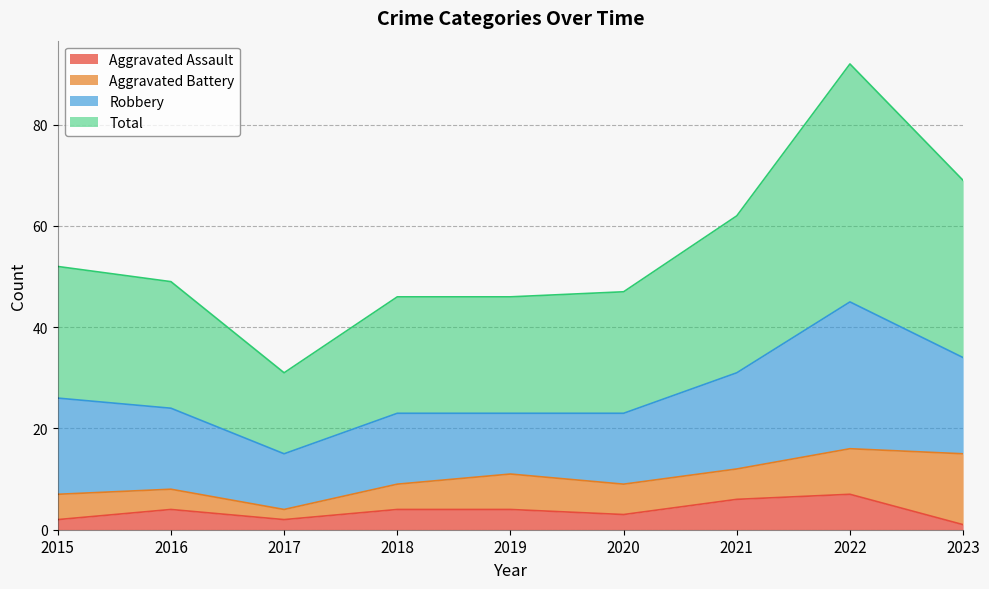

True or false: Aggravated Assault has a value of 4 at 2018.

True